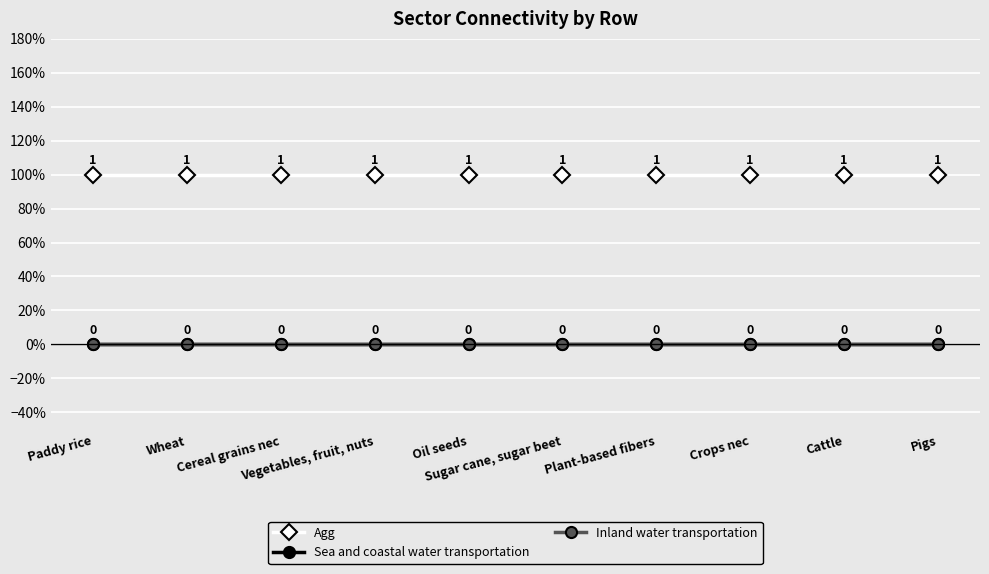

Is this an area chart (filled region under the line)?

No